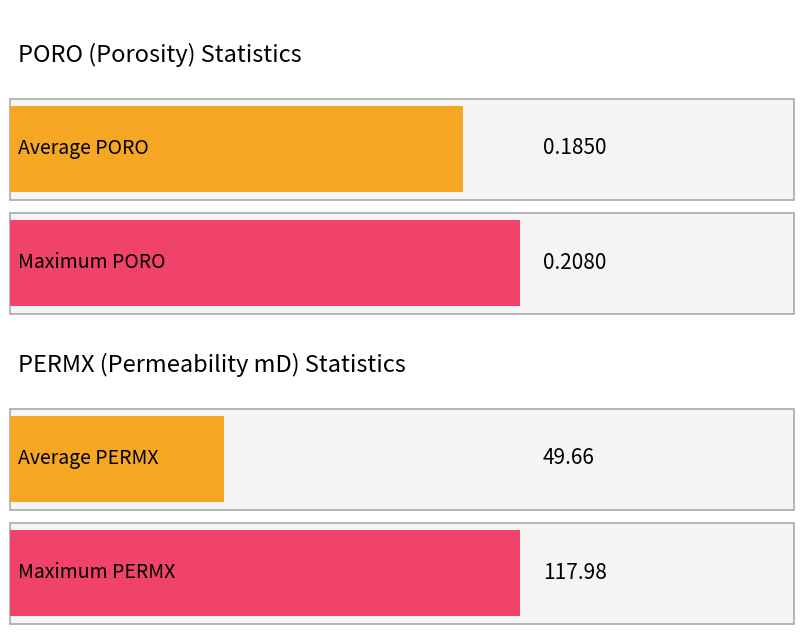

What are all the series names shown in the legend?

PORO, PERMX